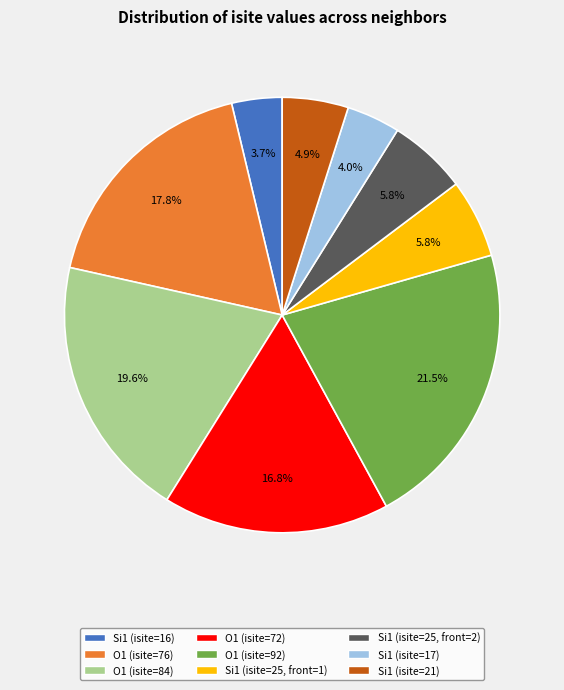

Count the number of slices in the pie.

9